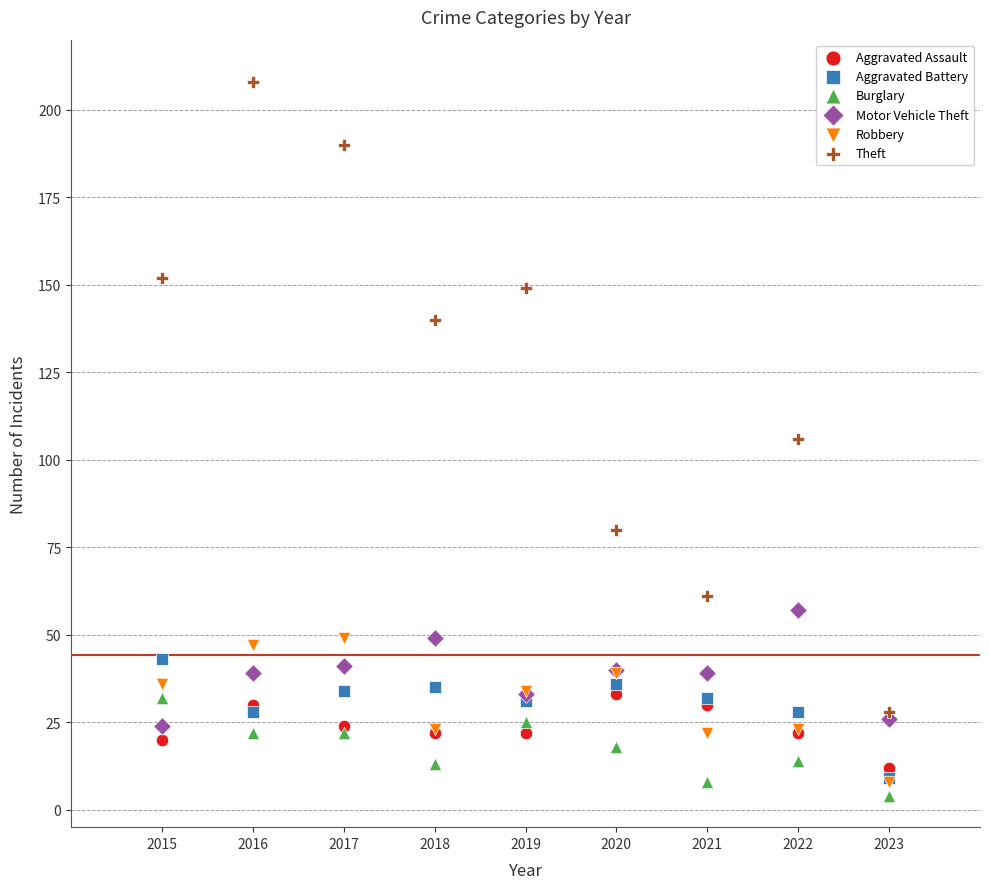

Which series contains the highest Y value?

Theft